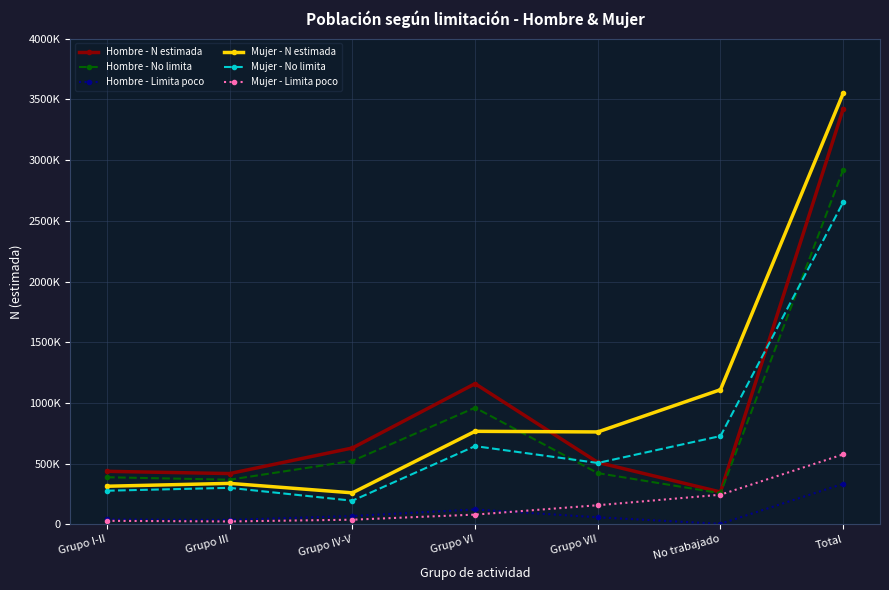

What is the label of the 7th point from the right?

Grupo I-II